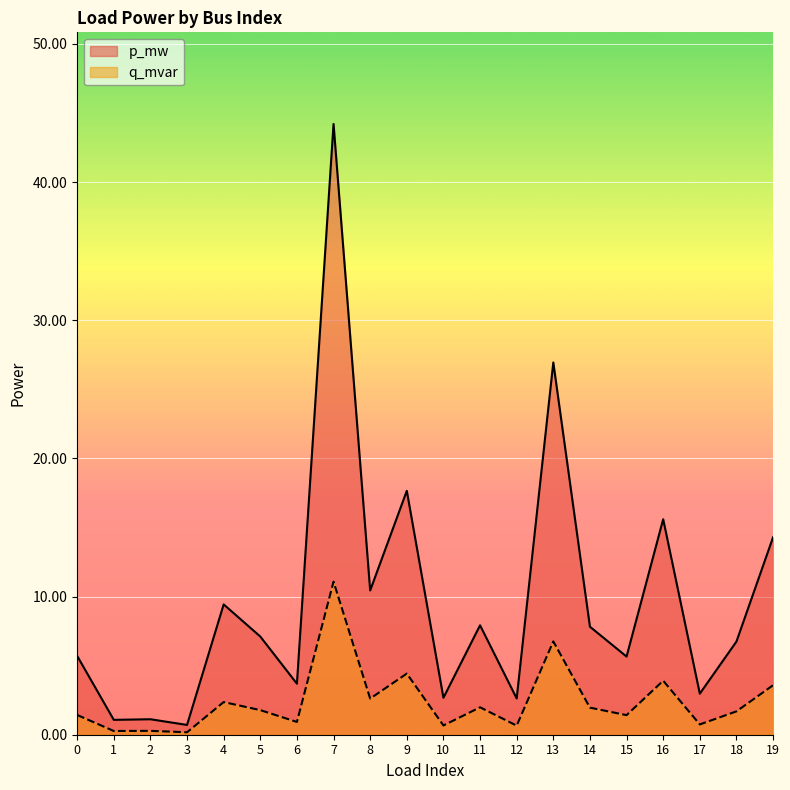

Rank the categories by p_mw value from lowest to highest.

3, 1, 2, 12, 10, 17, 6, 15, 0, 18, 5, 14, 11, 4, 8, 19, 16, 9, 13, 7